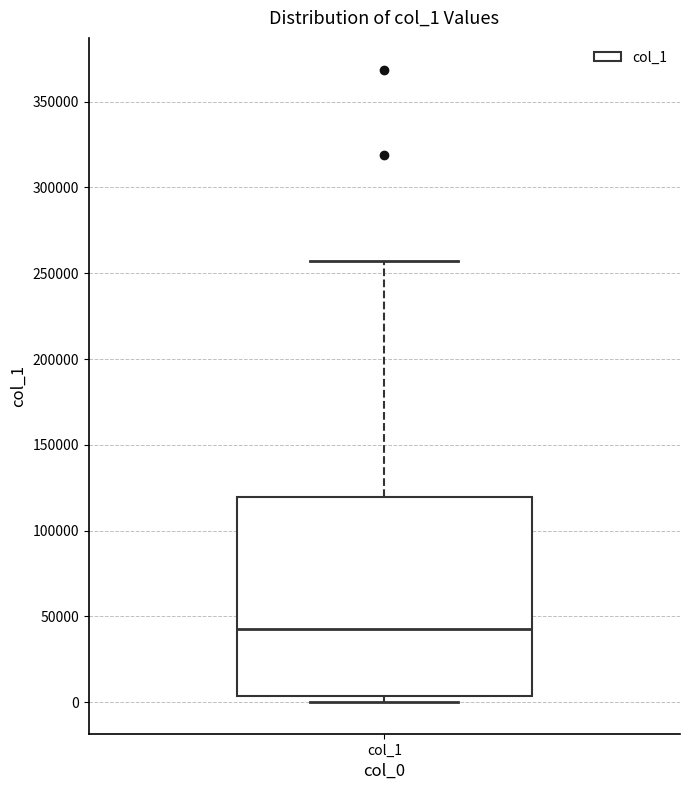

Transcribe this box plot: give where the median line is, the range the box spans, and where the two whiskers end, as read against the y-axis. The values are not printed on the chart, so give them approximately, as read against the axis.

median 45000, box 5000 to 120000, whiskers 0 to 255000